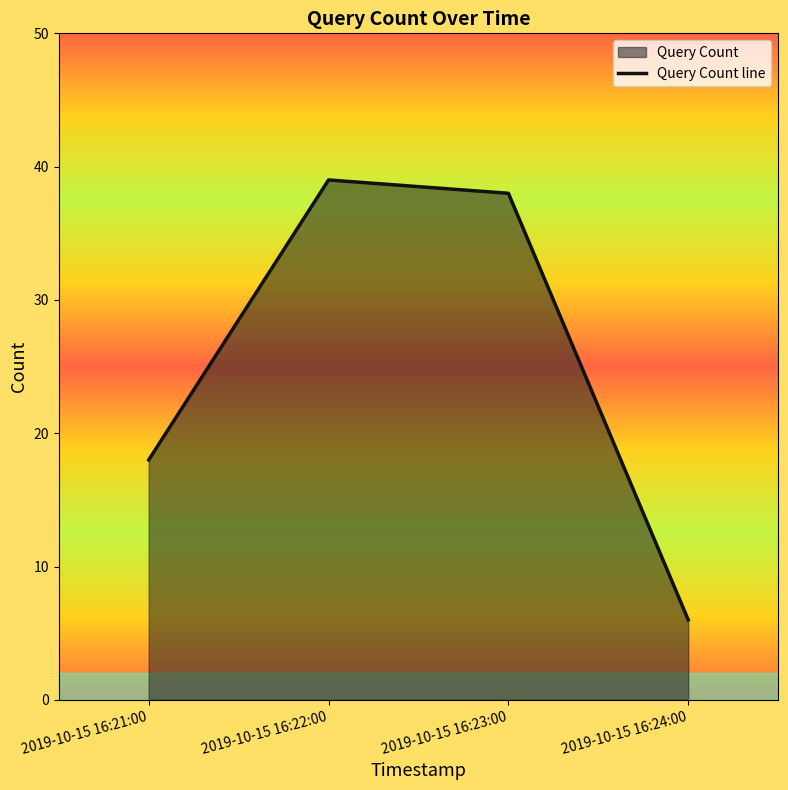

What is the smallest value displayed?

6